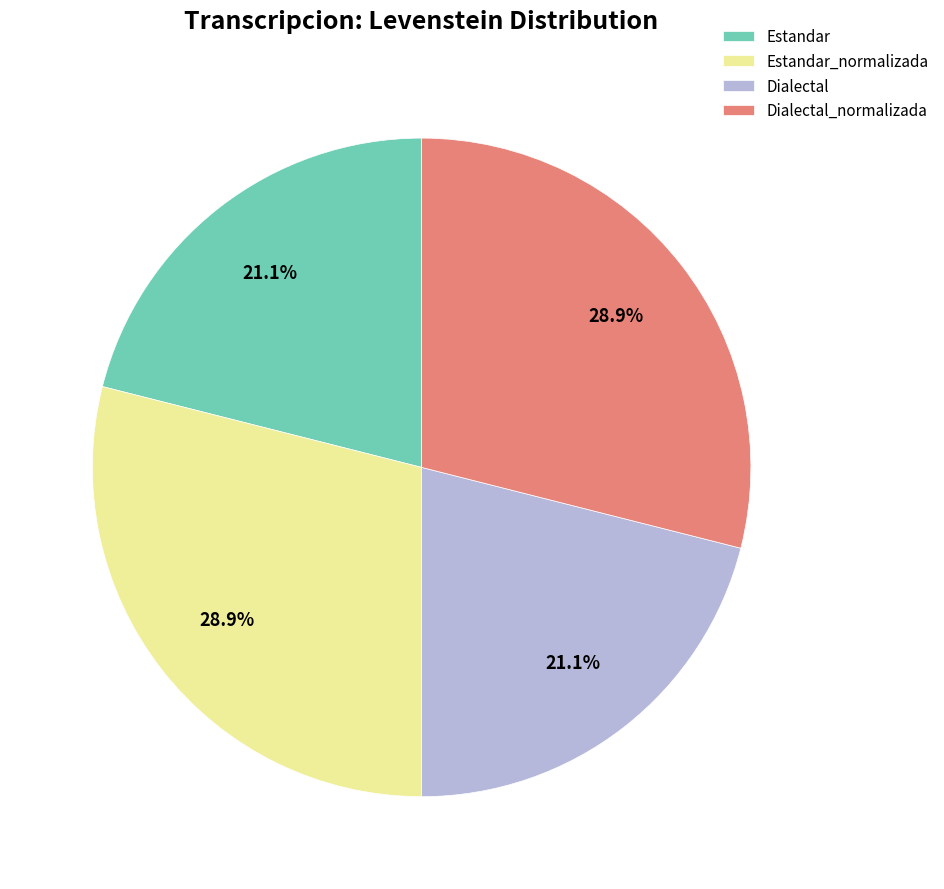

True or false: Estandar accounts for 21% of the total.

True